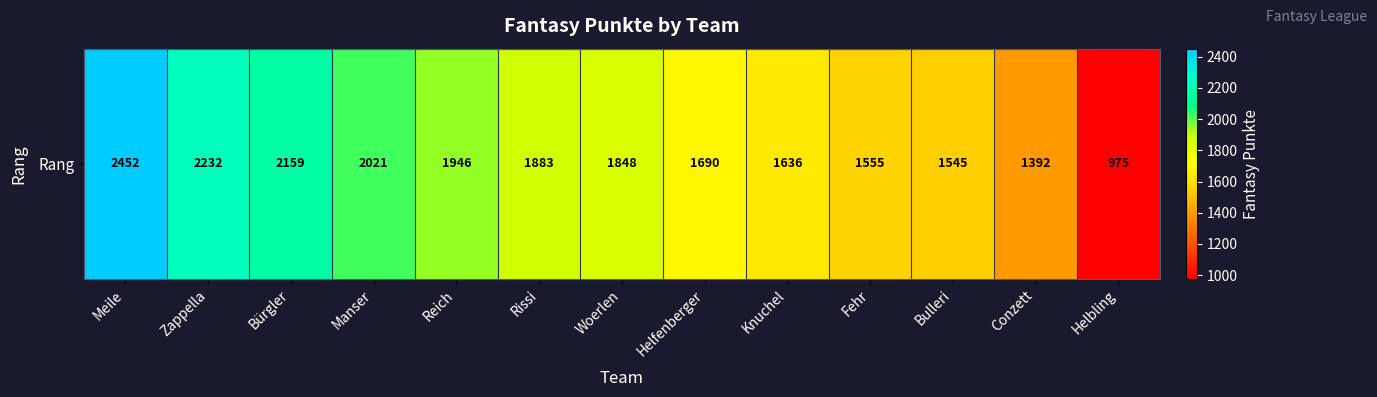

Reading left to right, what are all the values shown in this chart?

2452	2232	2159	2021	1946	1883	1848	1690	1636	1555	1545	1392	975